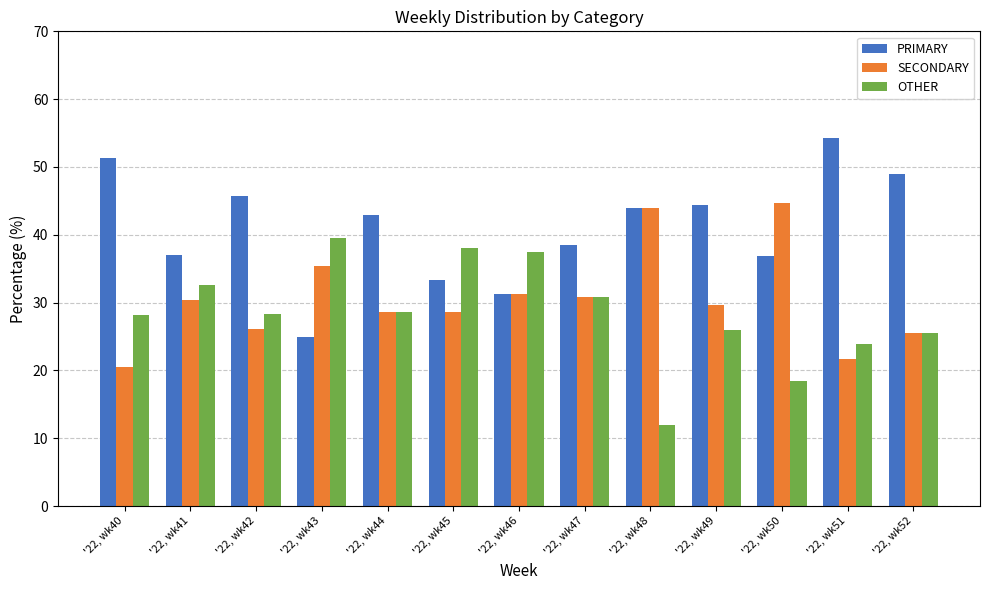

At which category does the chart reach its minimum across all series?

'22, wk48